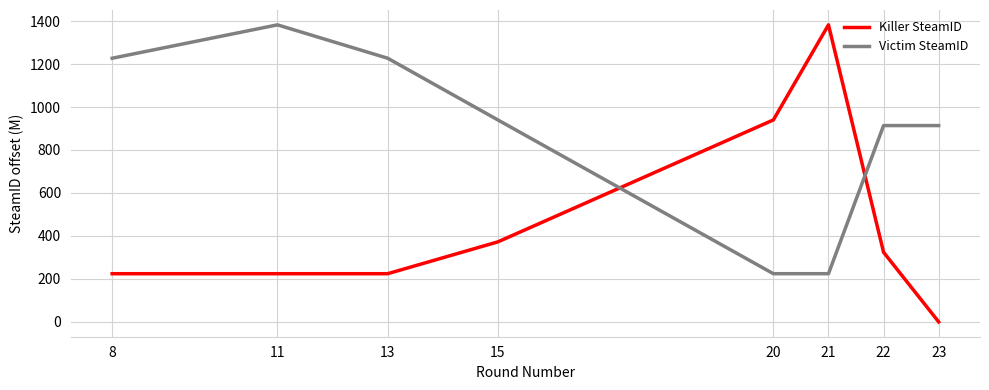

Reading right to left, what are all the values shown in this chart?

Killer SteamID: 0.0	324.0	1382.5	939.9	372.4	224.2	224.2	224.2
Victim SteamID: 913.7	913.7	224.2	224.2	939.9	1227.1	1382.5	1227.1